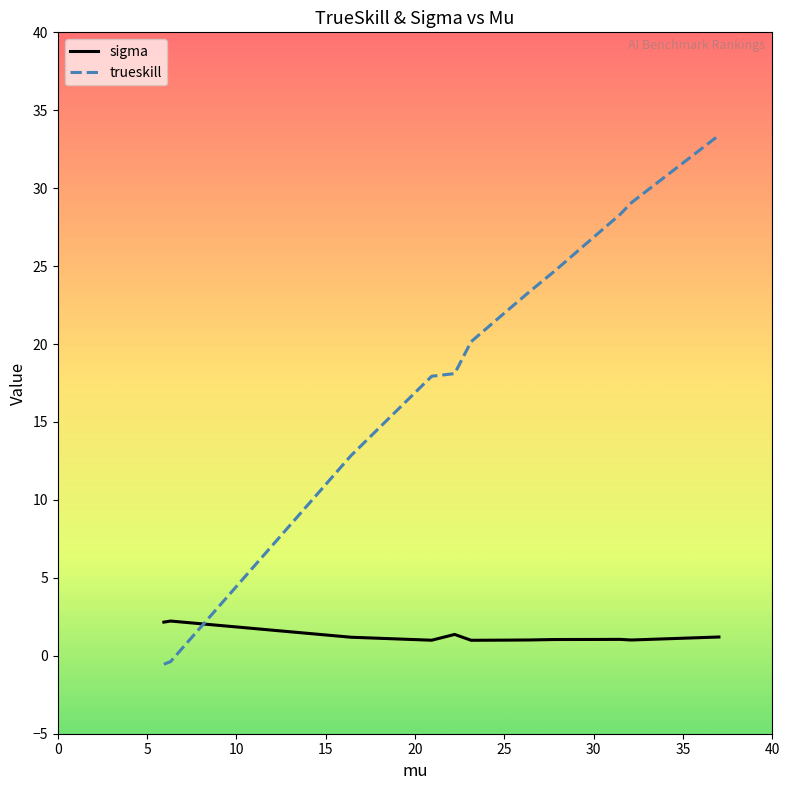

How many intersections are there between sigma and trueskill?

1